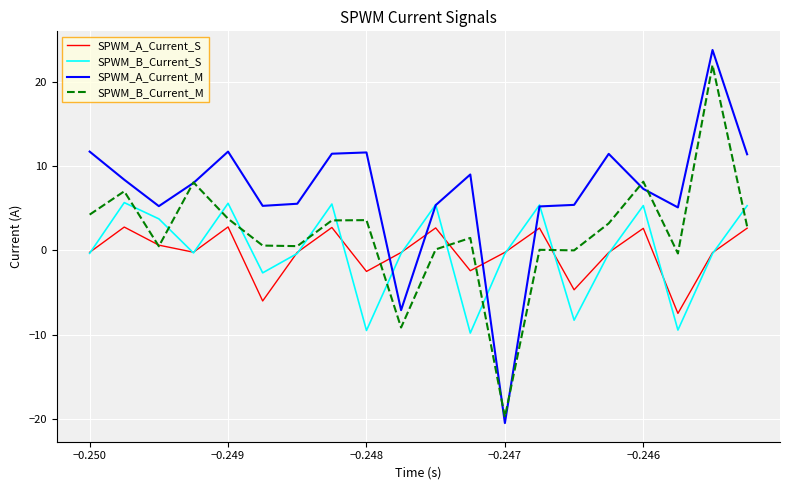

What is the smallest value displayed?

-20.5